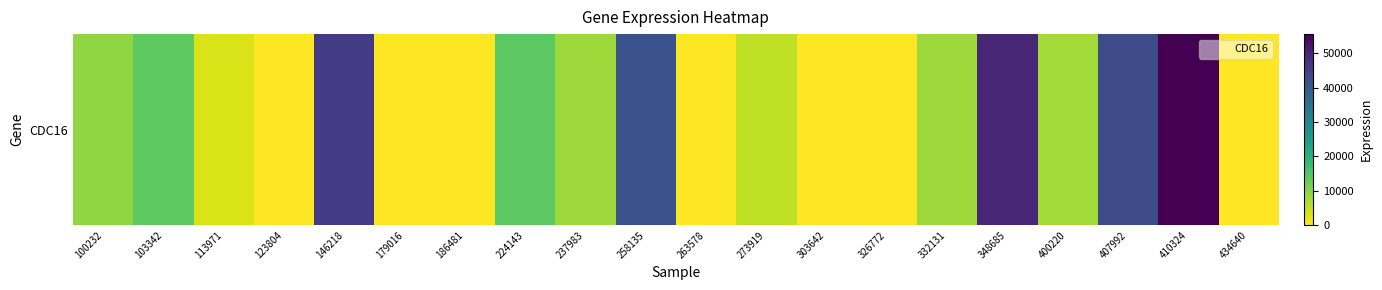

At which label is the value closest to 27786?

224143